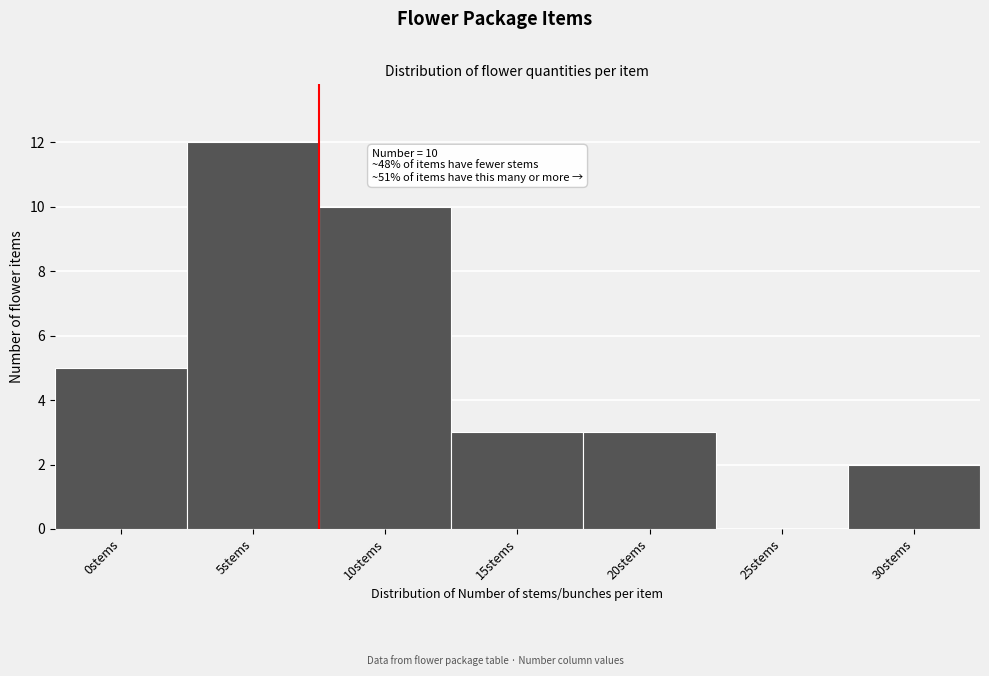

Reading left to right, transcribe all the data shown in this chart.

0stems=5	5stems=12	10stems=10	15stems=3	20stems=3	25stems=0	30stems=2